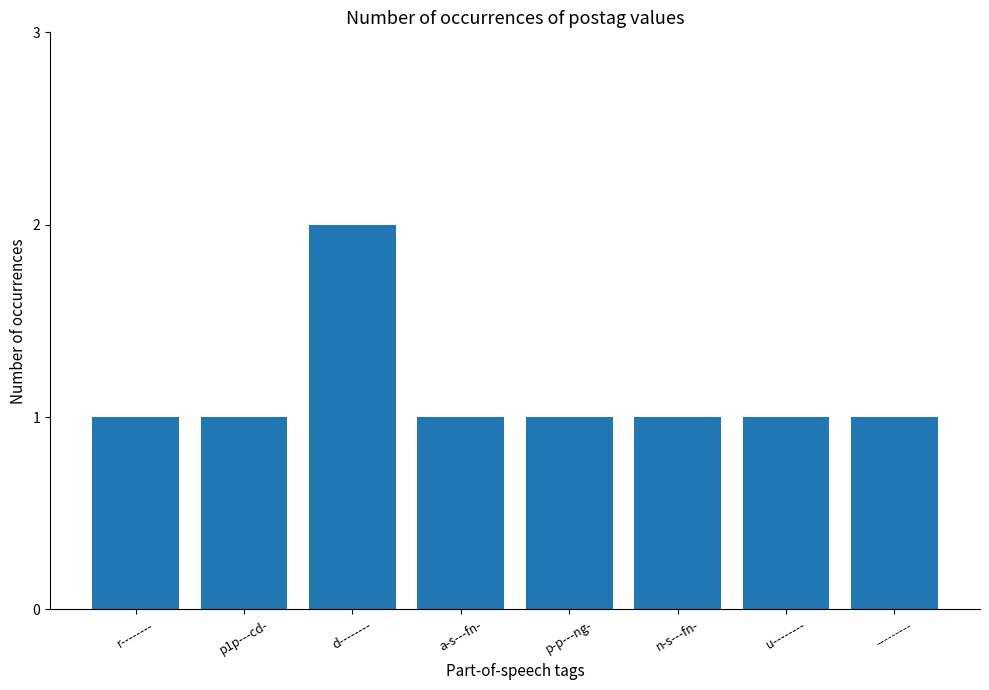

What is the average value?

1